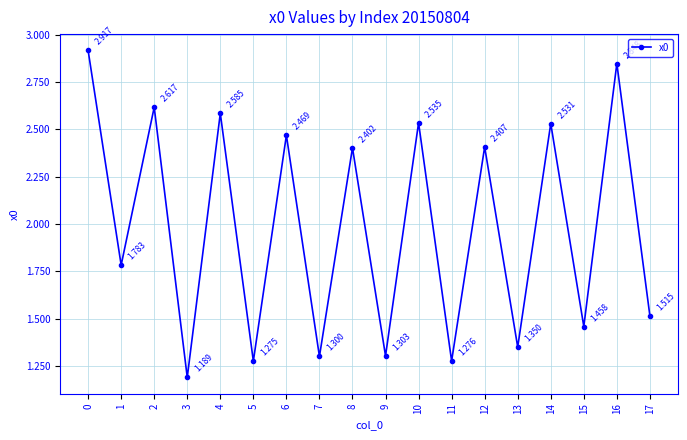

What value does the data have at 8?

2.4